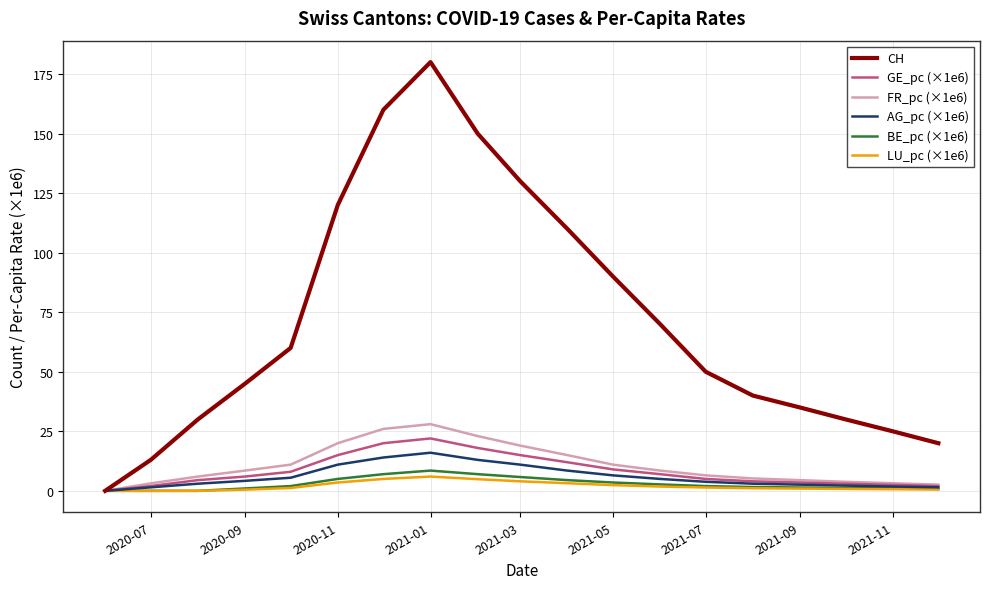

Is this an area chart (filled region under the line)?

No